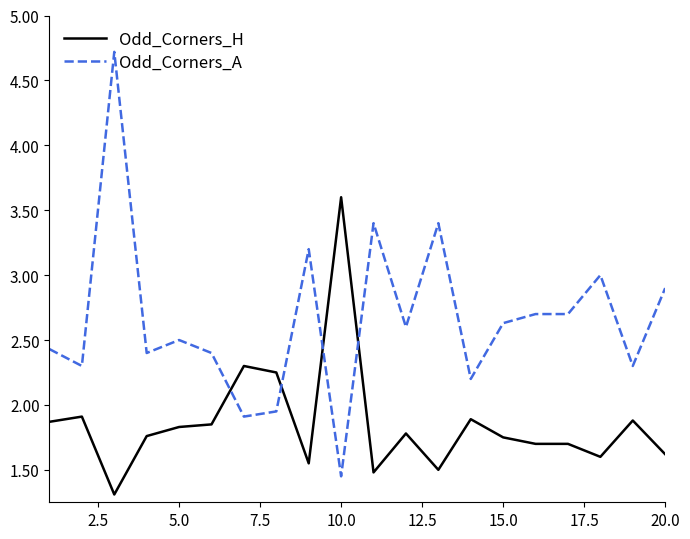

How many times do Odd_Corners_A and Odd_Corners_H cross each other?

4